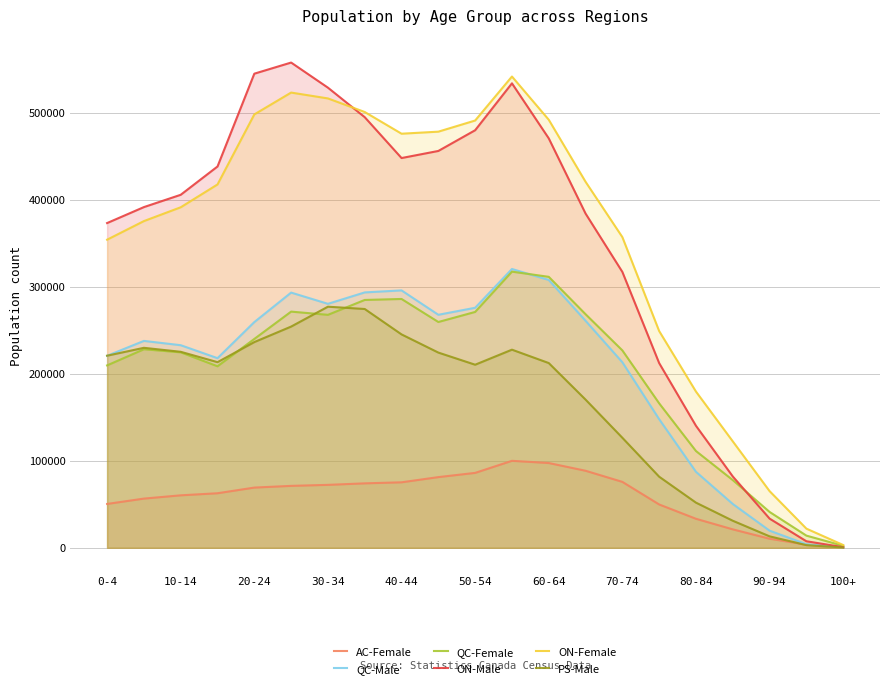

How many interior local peaks does the PS-Male series have?

3